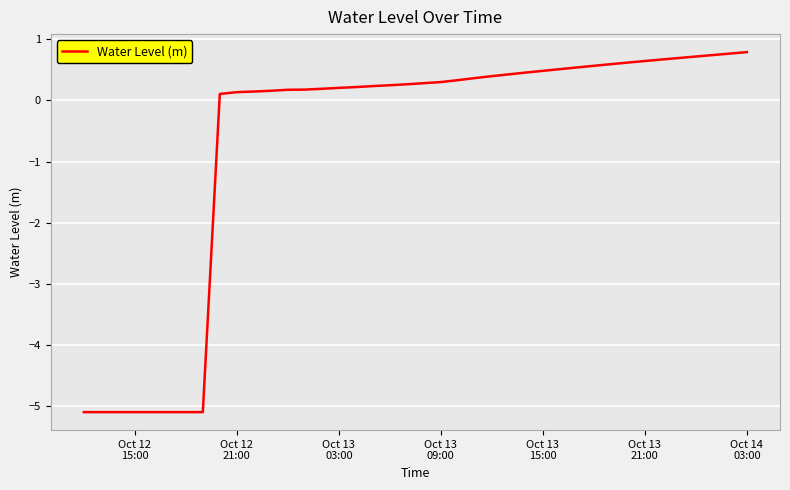

What is the minimum value shown in the chart?

-5.1